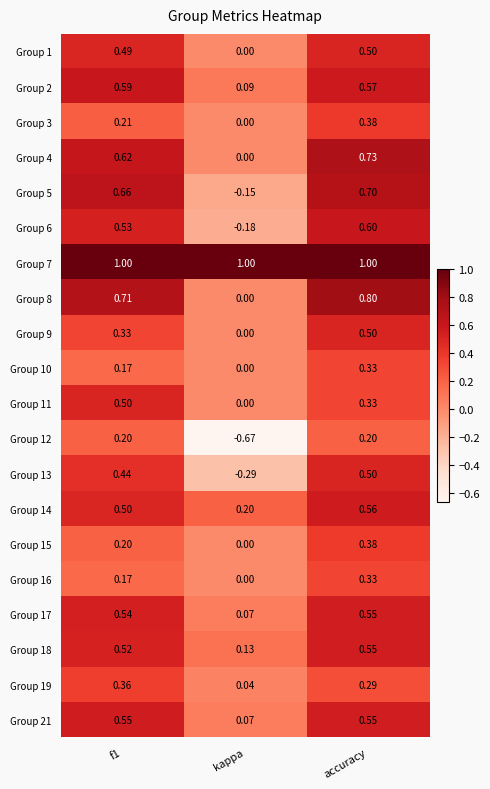

Which label corresponds to the smallest value in the chart?

kappa